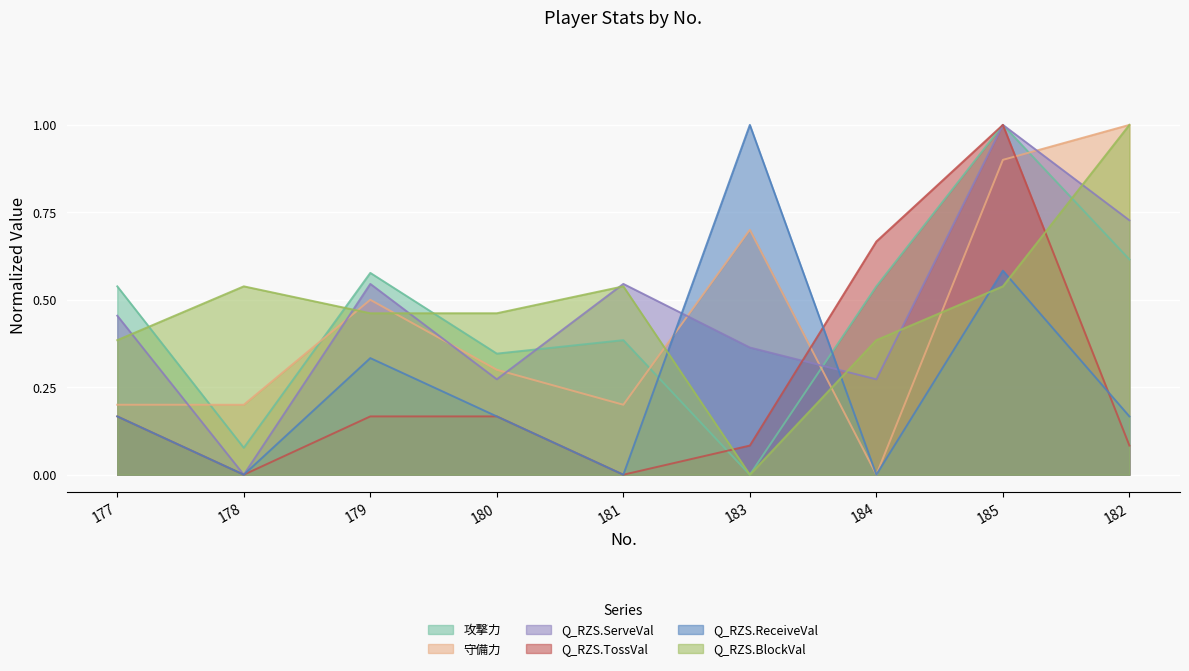

Which series has the widest spread of values?

攻撃力